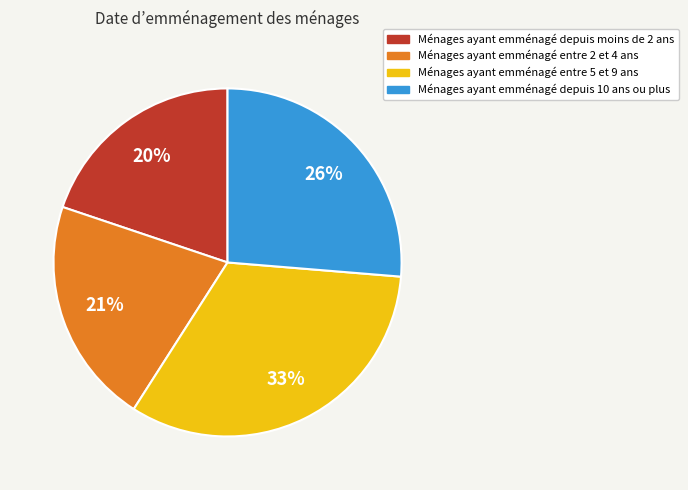

To the nearest percent, what is the difference between the largest and smallest slice percentages?

13%